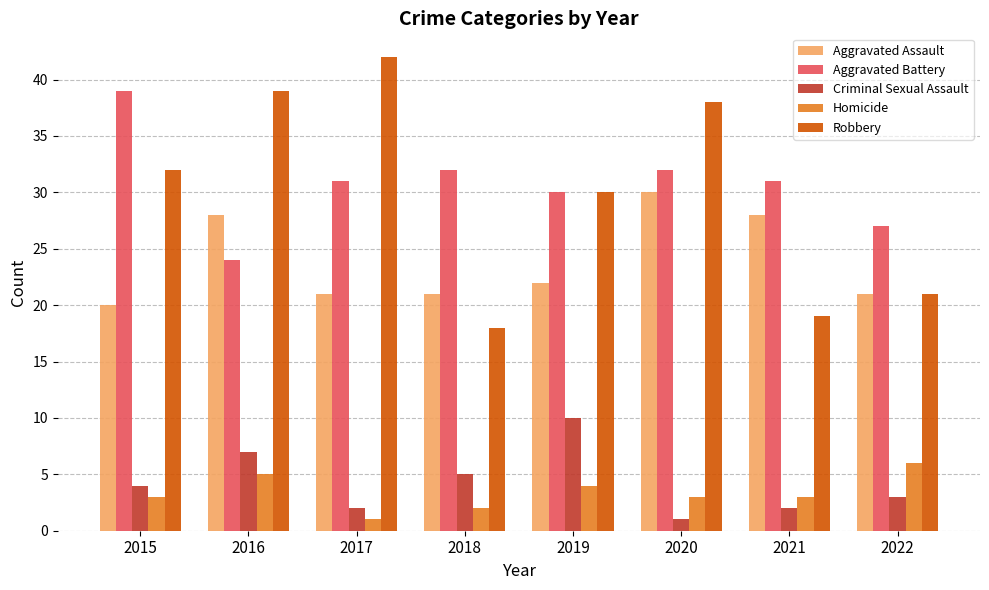

Which series changed the most between 2015 and 2022?

Aggravated Battery